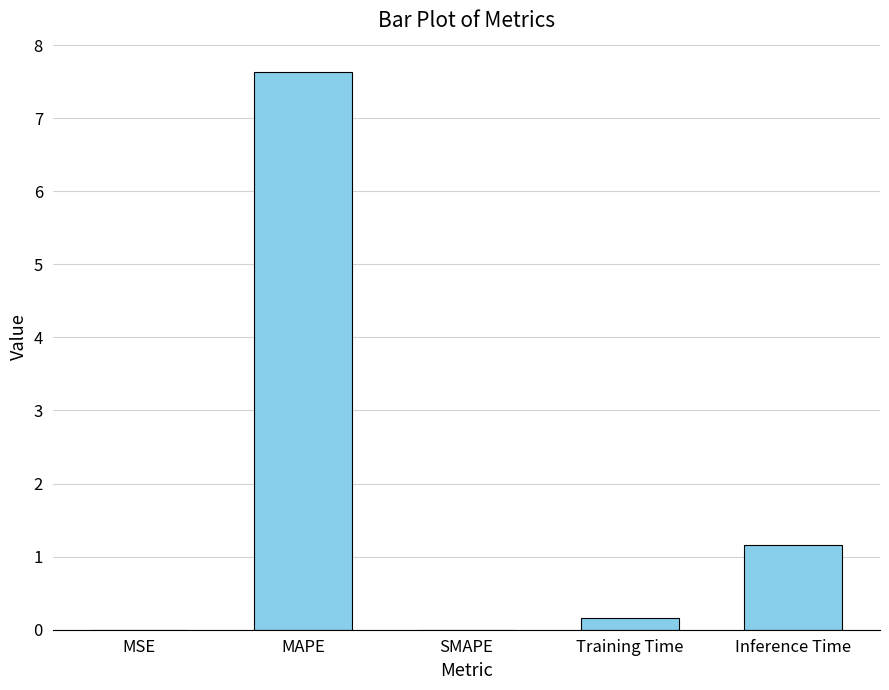

What is the change in value from MAPE to SMAPE?

-7.6